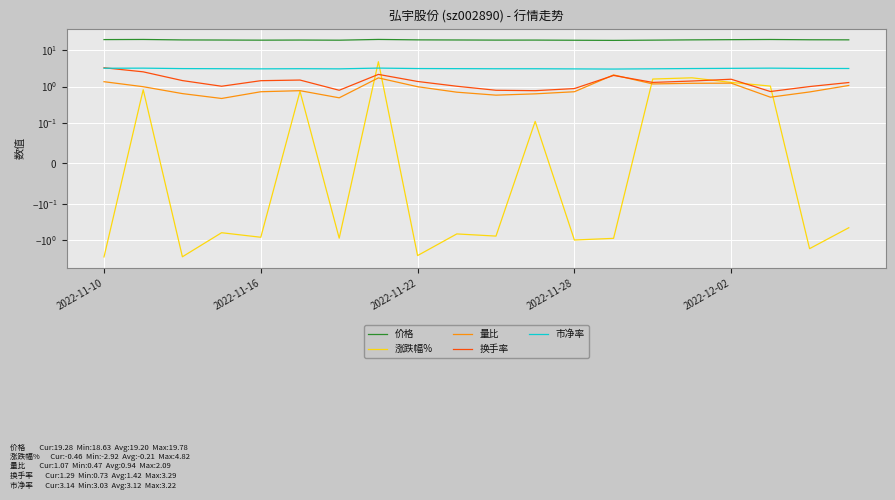

What is the average value of the 换手率 series?

1.4